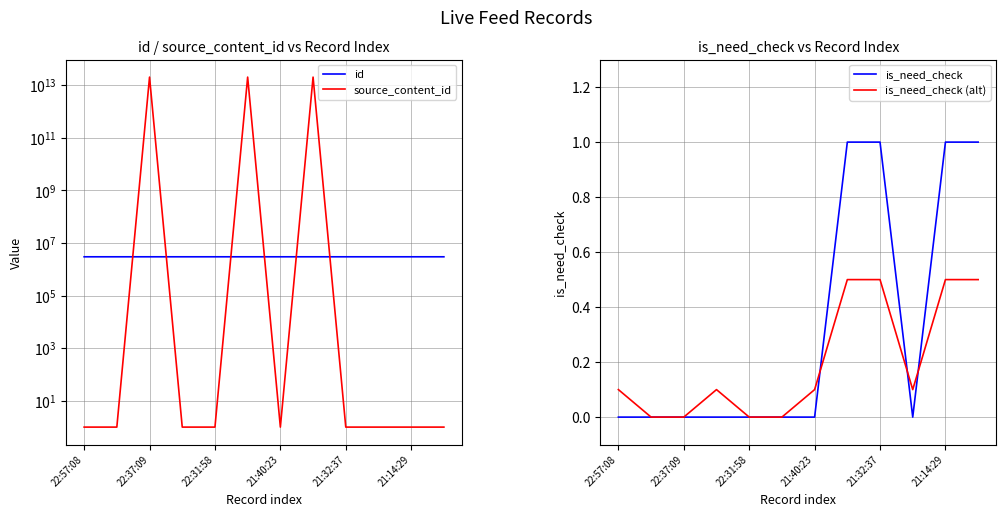

What is the maximum value for is_need_check?

1.0